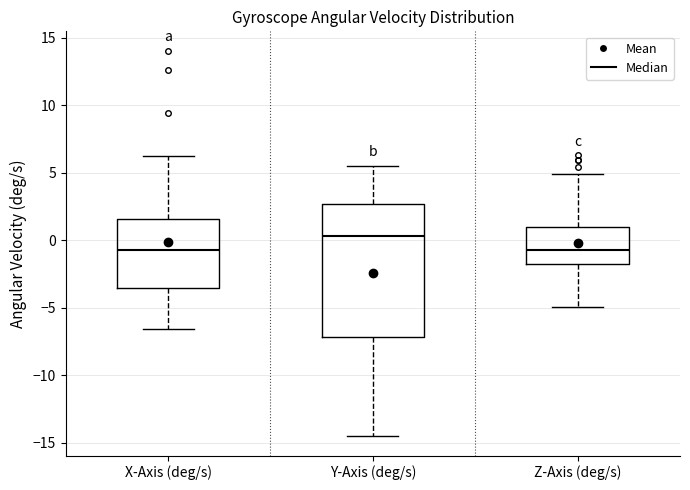

Comparing the boxes themselves (not the whiskers), which one is the tallest?

Y-Axis (deg/s)